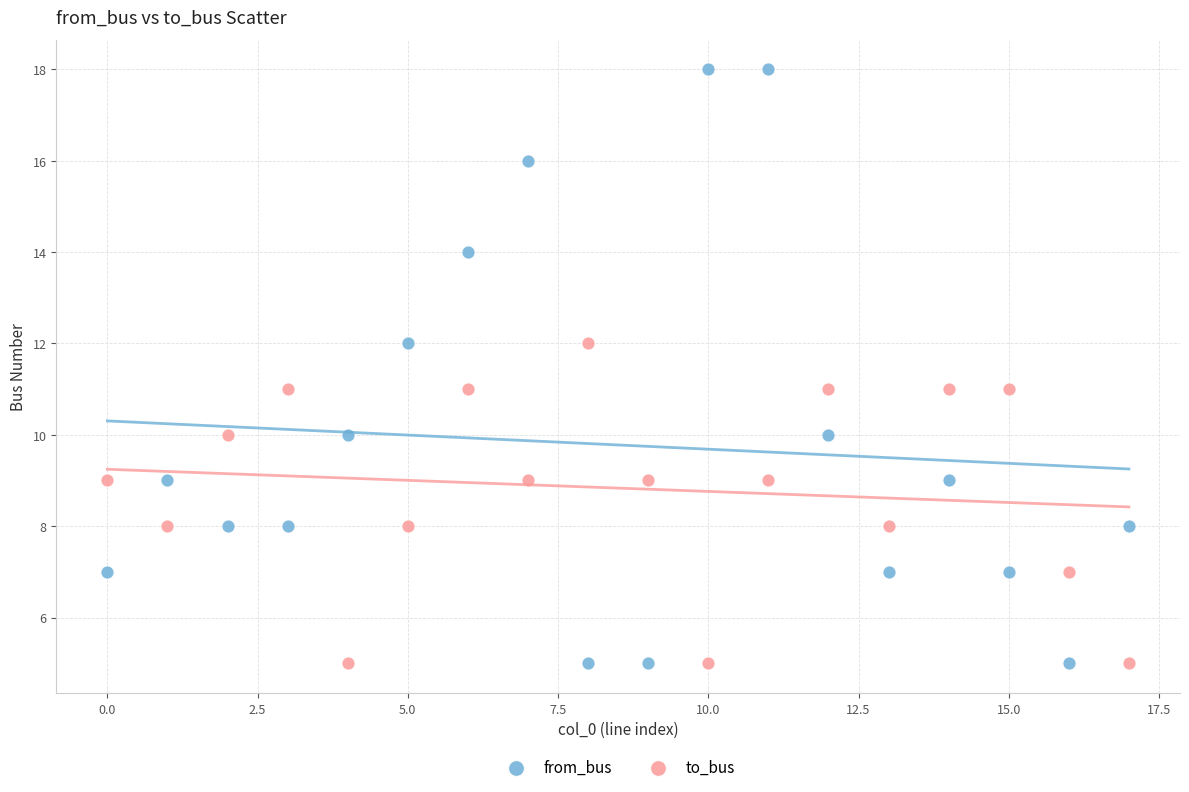

Which series has the largest Y range (max minus min)?

from_bus